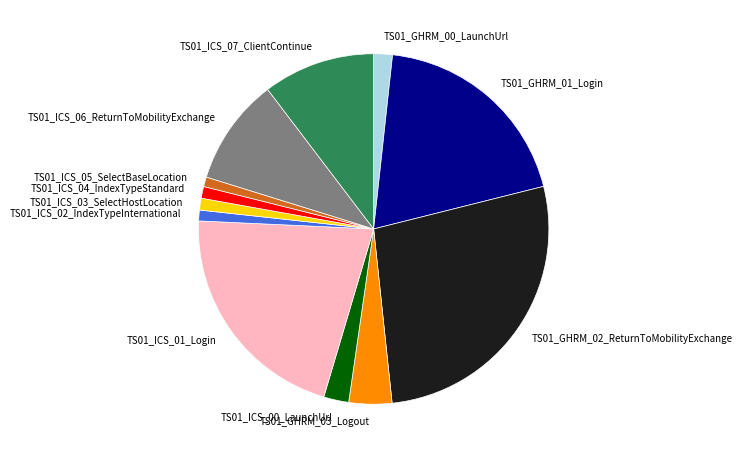

True or false: TS01_ICS_03_SelectHostLocation accounts for 1% of the total.

True